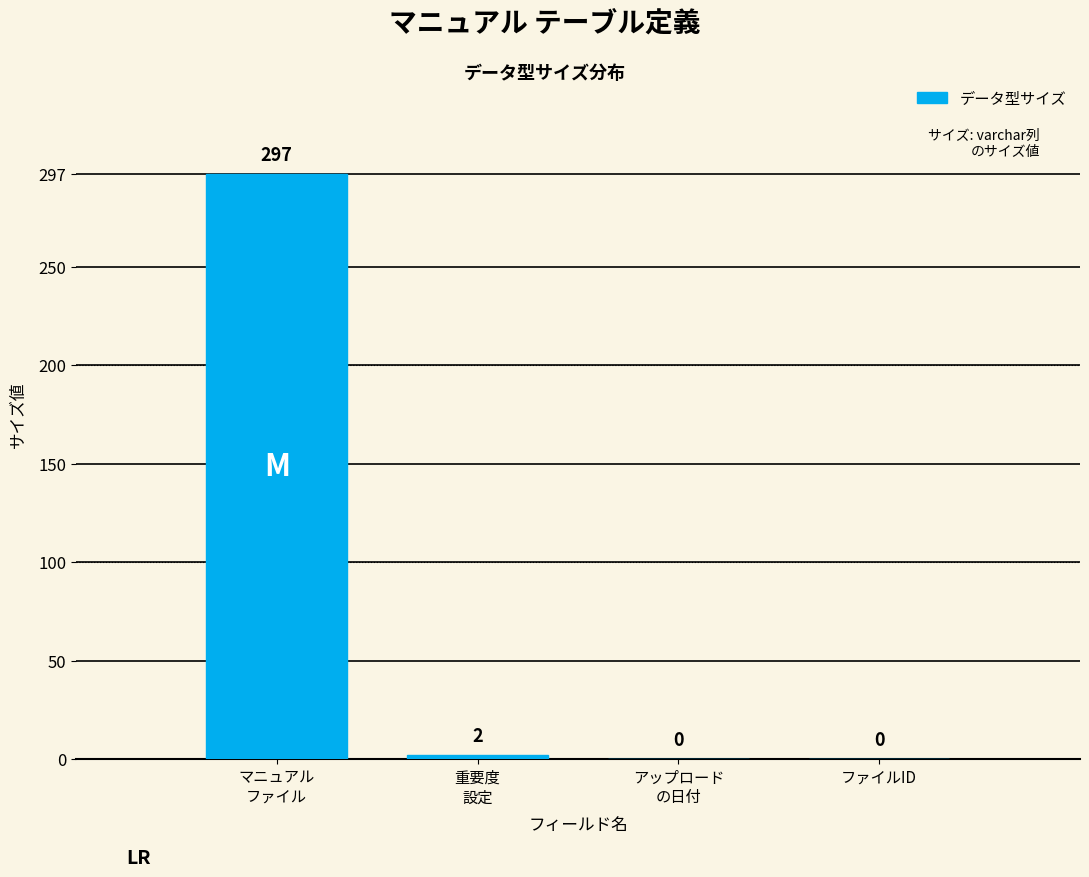

What is the sum of all values?

299